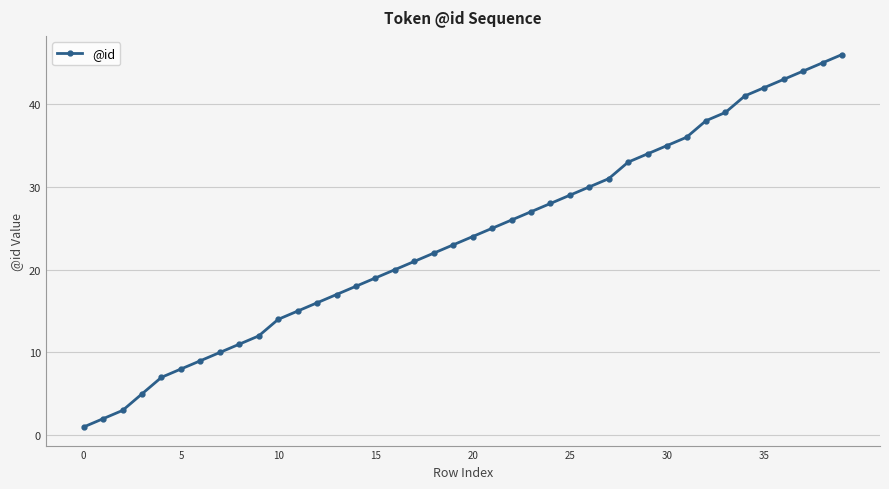

What is the difference between the maximum and minimum values?

45